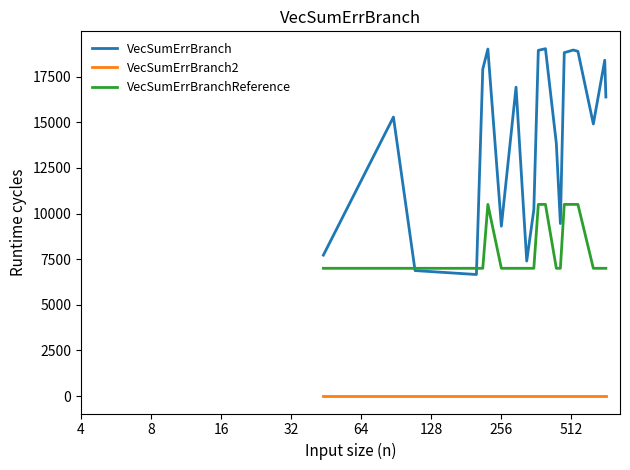

True or false: VecSumErrBranch2 and VecSumErrBranch cross at least once.

False